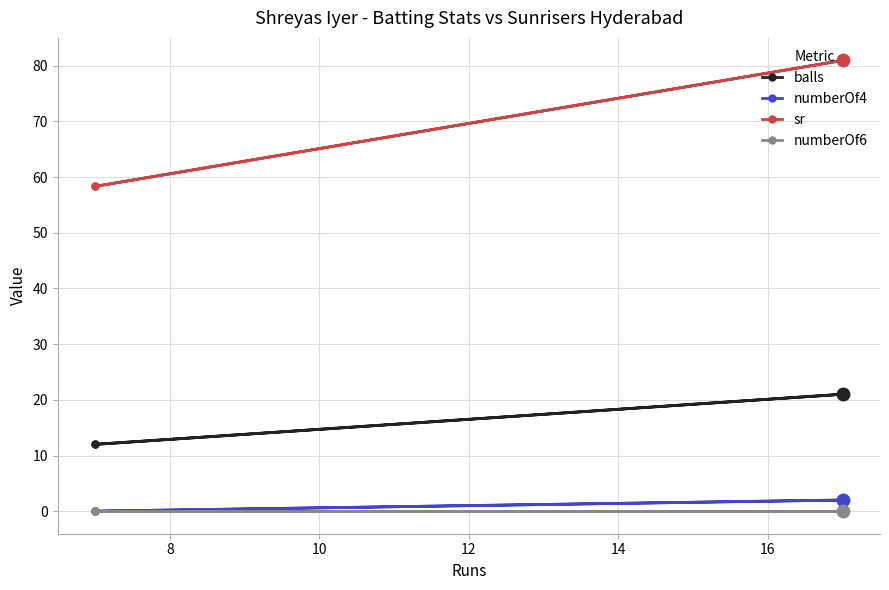

True or false: sr and numberOf6 cross at least once.

False